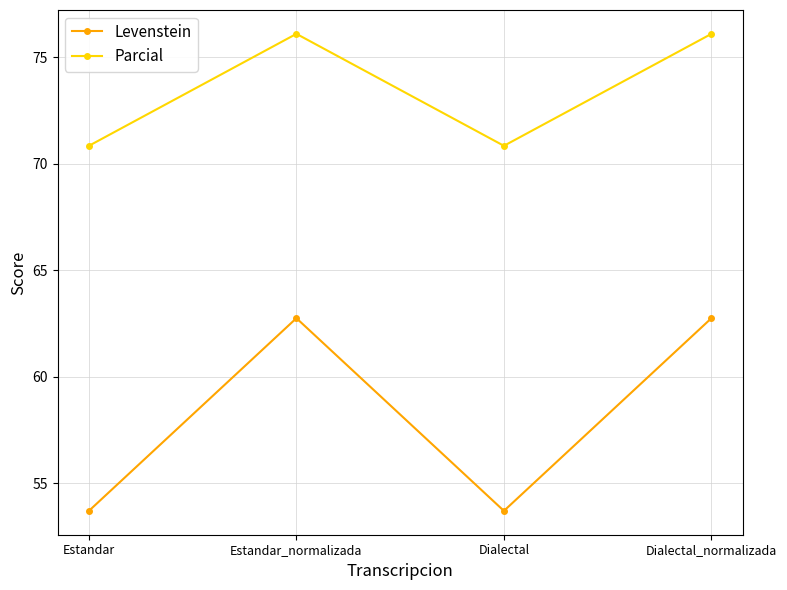

Reading right to left, list all the values displayed in this chart.

Levenstein: Dialectal_normalizada=62.7	Dialectal=53.7	Estandar_normalizada=62.7	Estandar=53.7
Parcial: Dialectal_normalizada=76.1	Dialectal=70.8	Estandar_normalizada=76.1	Estandar=70.8